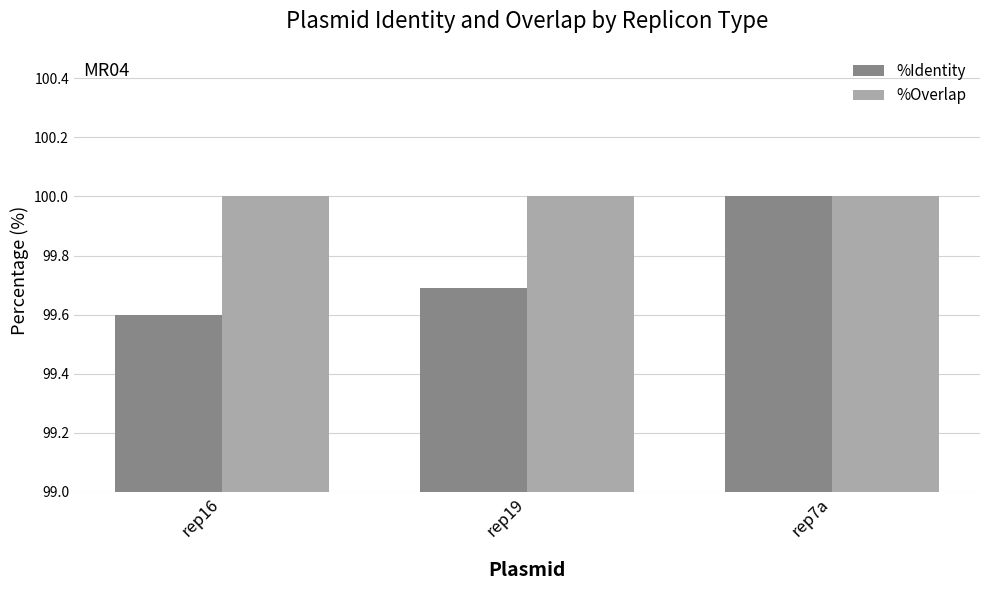

How many bars are there in total?

6